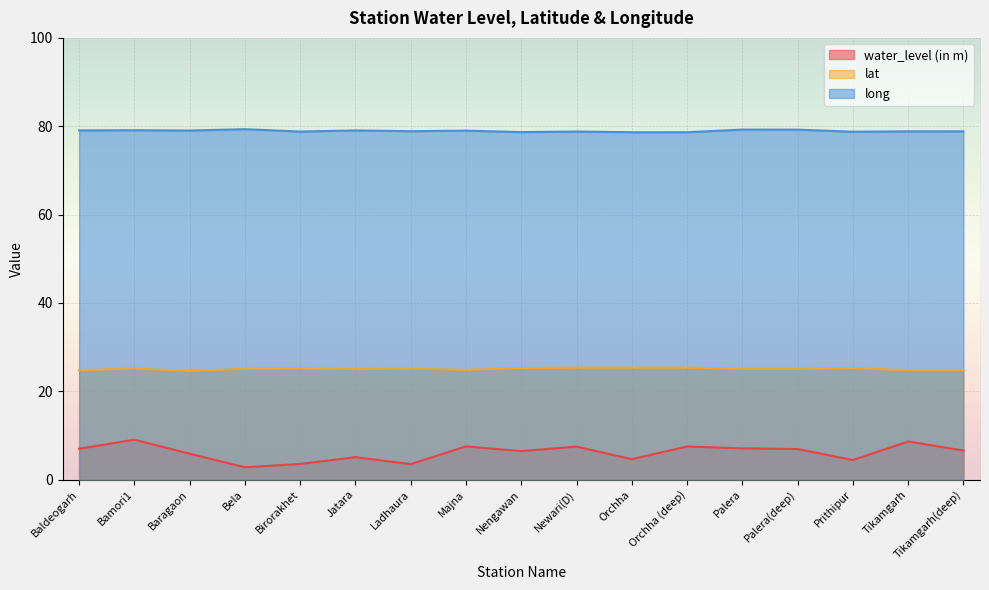

In water_level (in m), how many points are higher than both neighbors (excluding endpoints)?

6